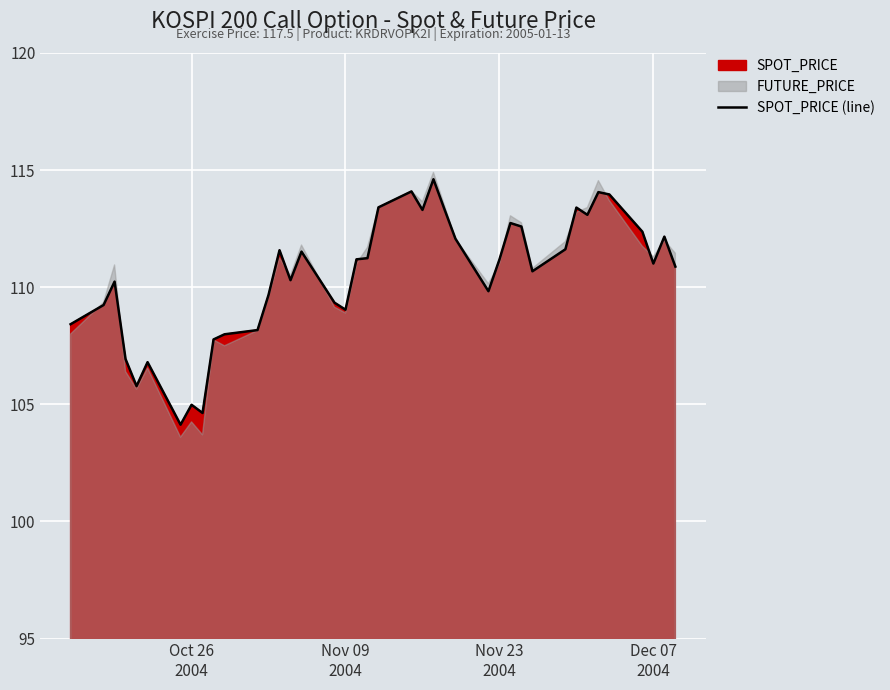

Is it true that the value at 14 is 194.9?

False